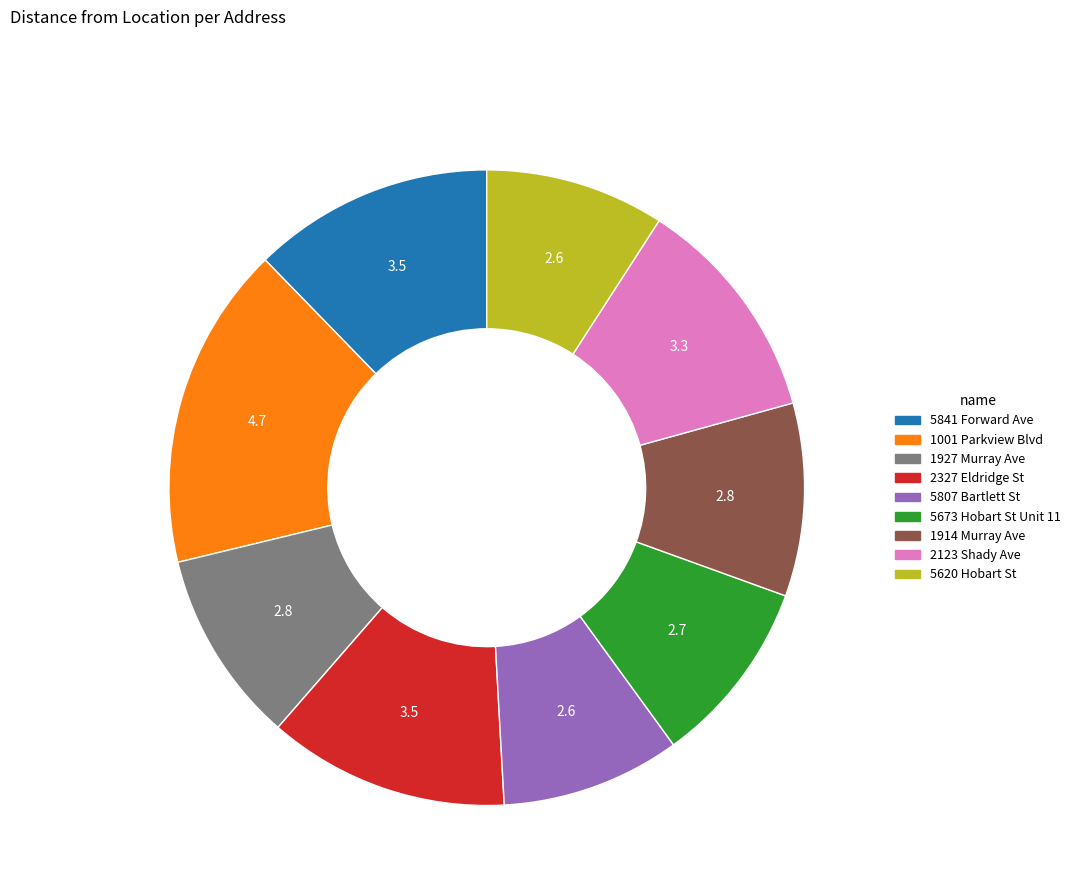

Combined, do 5620 Hobart St and 2327 Eldridge St account for over 50%?

No